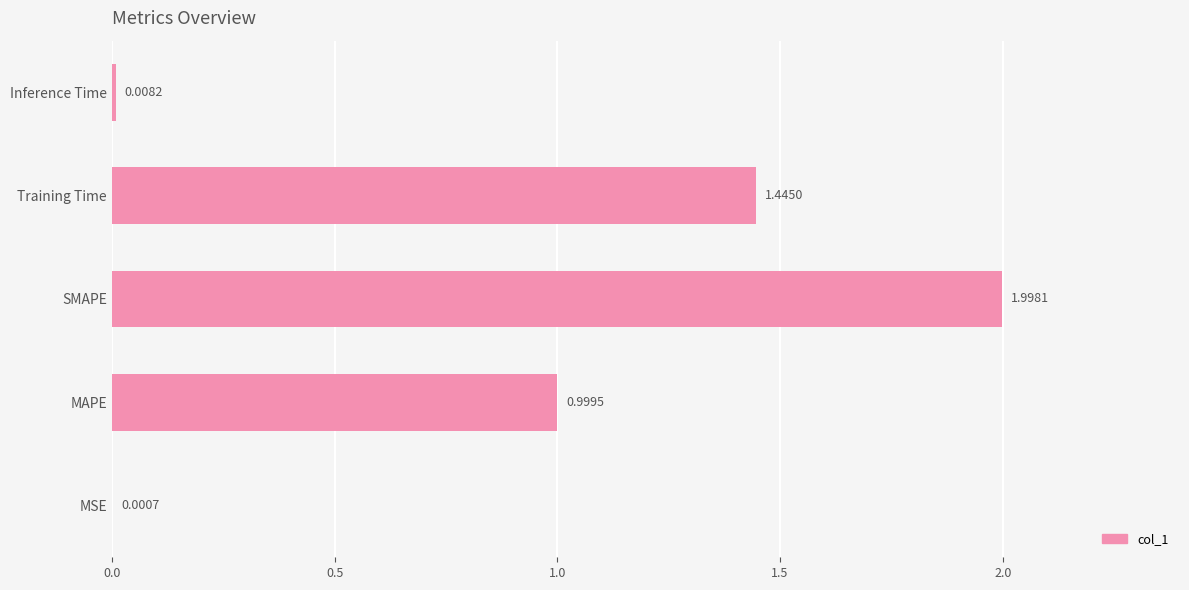

What is the sum of the values at Training Time and MAPE?

2.4